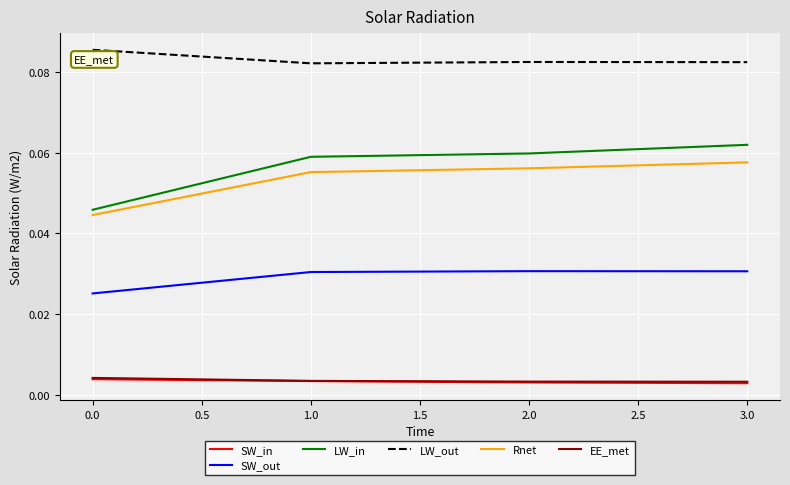

Which series has the widest spread of values?

LW_in